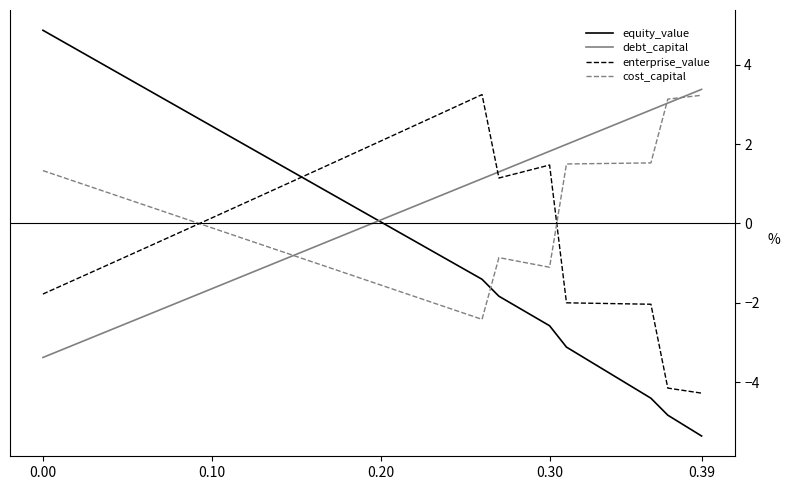

Which series has the widest spread of values?

equity_value